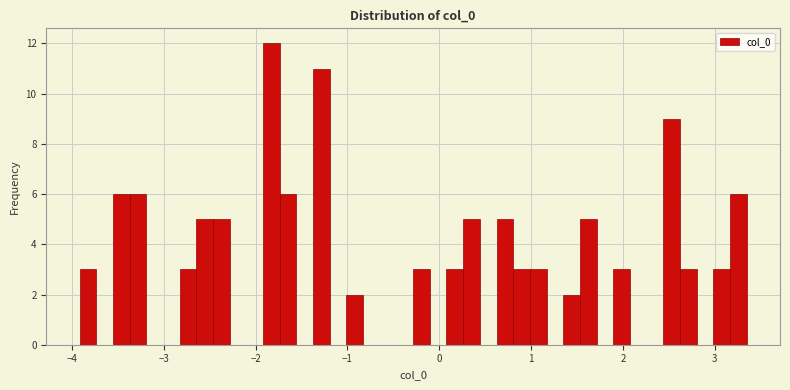

Read against the x-axis, roughly where is the centre of the tallest bar?

-1.8